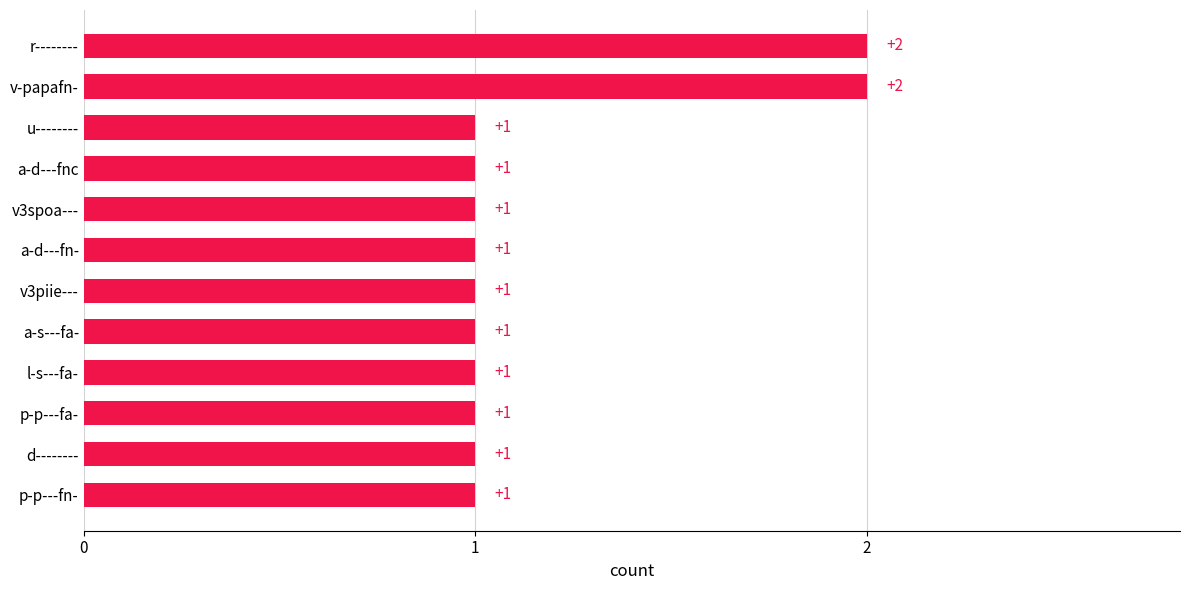

How many bars are there in total?

12